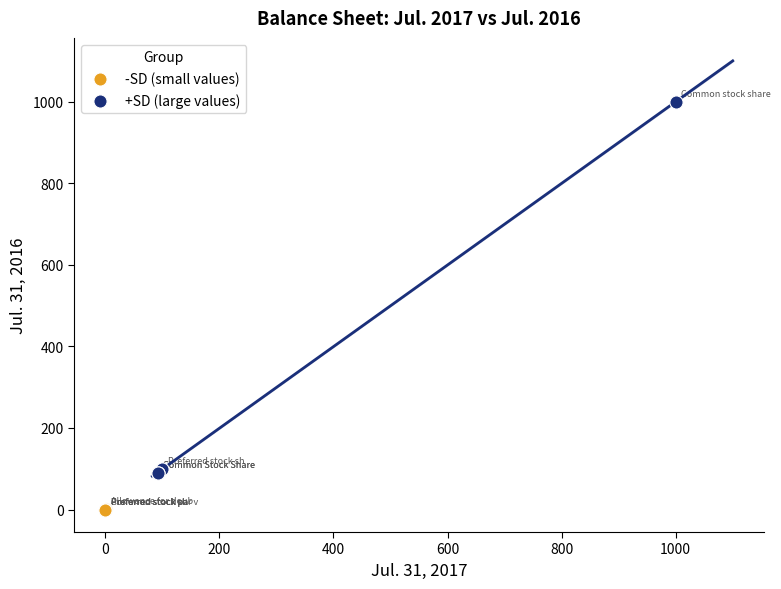

Which series reaches the minimum Y coordinate?

-SD (small values)